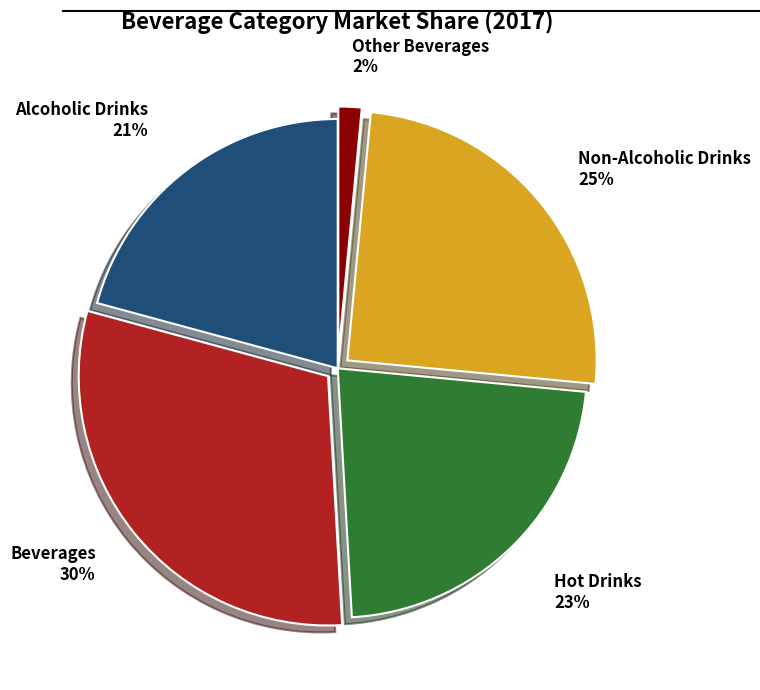

Combined, do Other Beverages and Beverages account for over 50%?

No